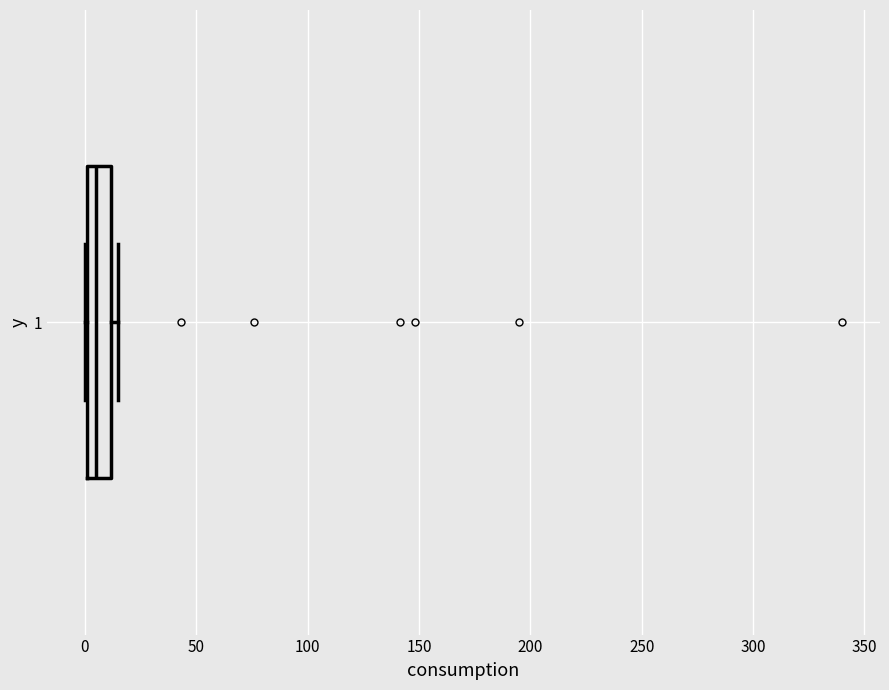

Read this box plot against the x-axis: the position of the median line, the range covered by the box, and the ends of both whiskers. The values are not printed on the chart, so give them approximately, as read against the axis.

median 5, box 0 to 10, whiskers 0 to 15